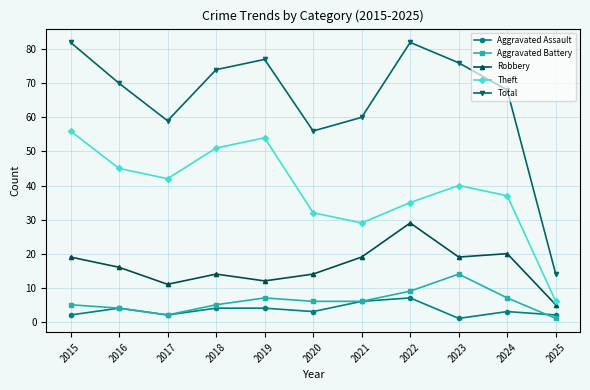

True or false: Total and Aggravated Assault intersect in this chart.

False